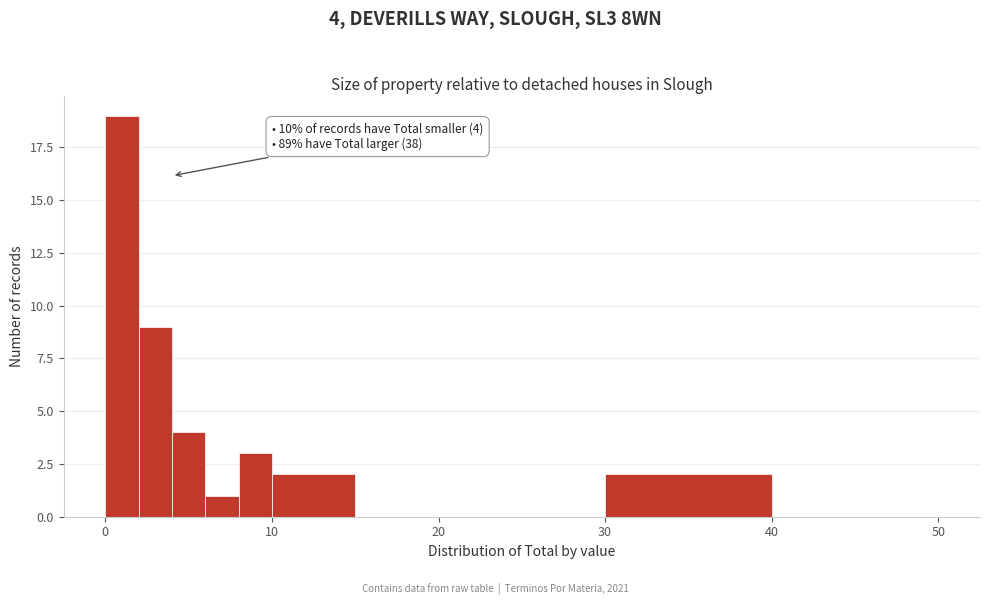

Around what value on the x-axis is the tallest bar? Give the approximate position of its centre, as read against the axis.

1